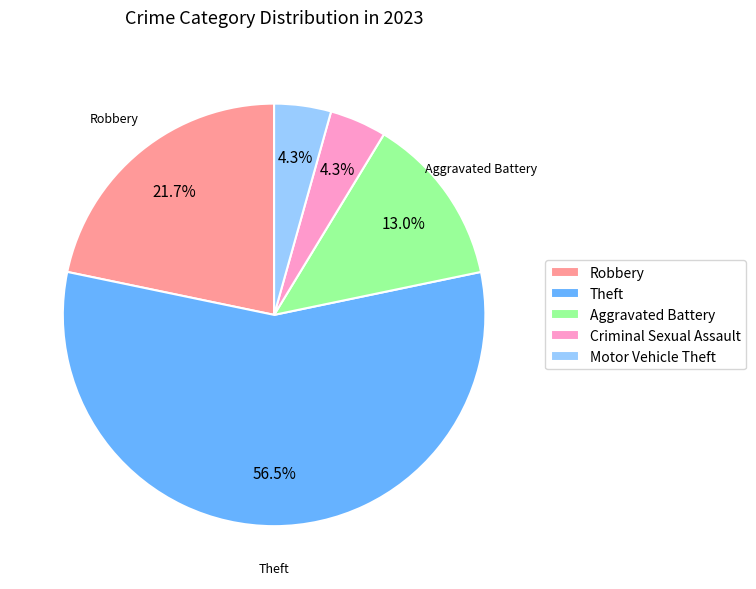

Approximately how many times larger is the value at Robbery compared to Theft?

0.4